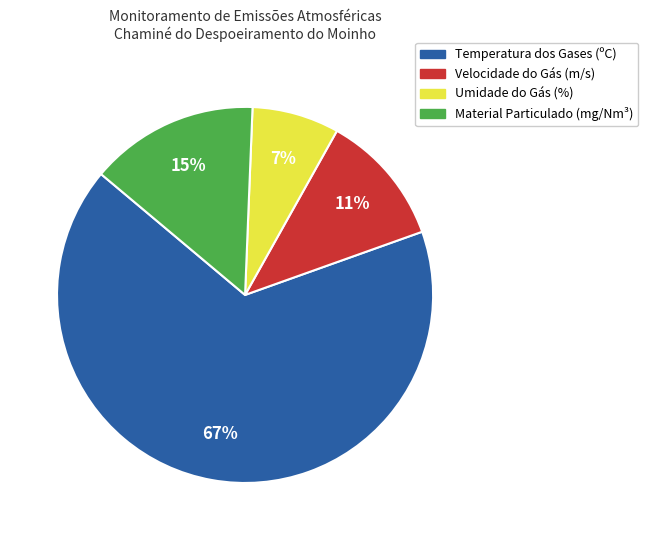

Is it true that Material Particulado (mg/Nm³) is 2% of the pie?

False